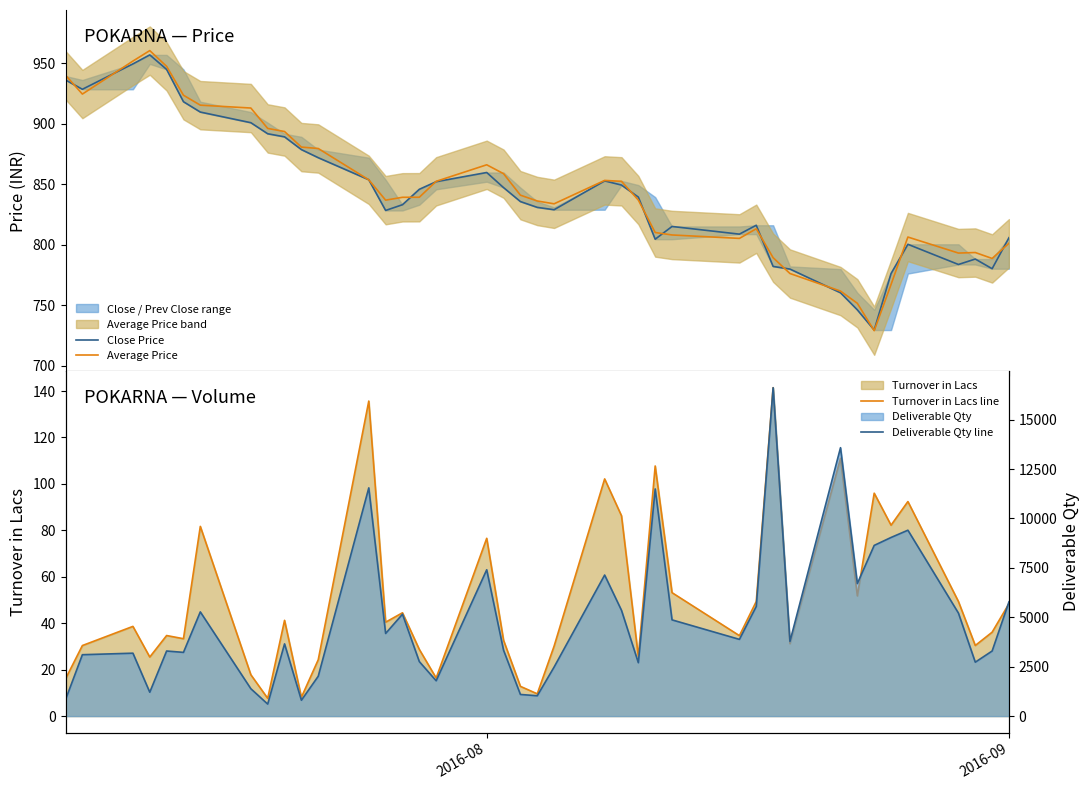

True or false: Average Price and Turnover in Lacs line intersect in this chart.

False